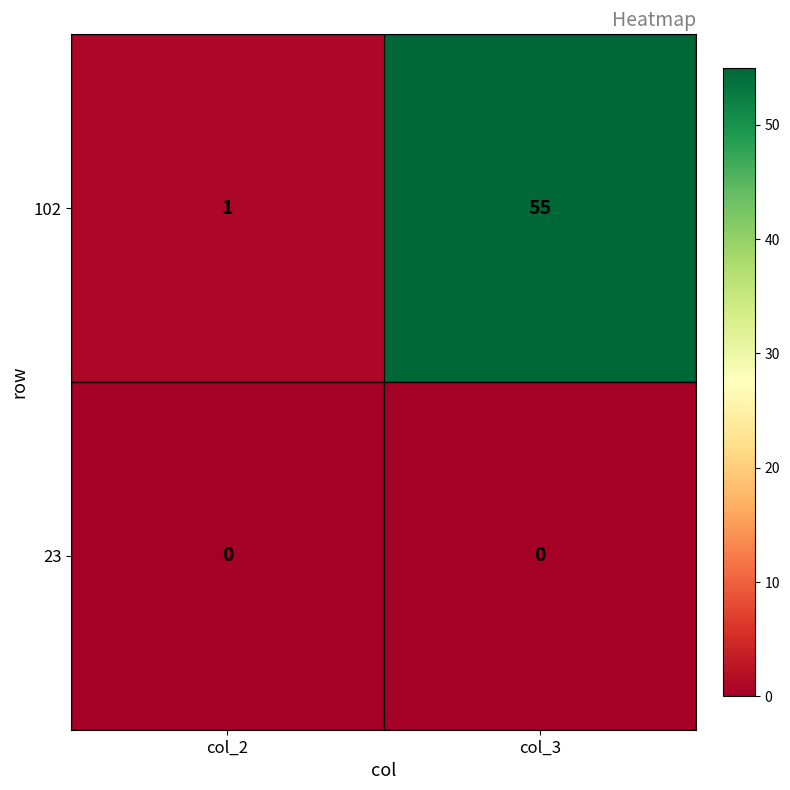

What is the greatest value displayed?

55